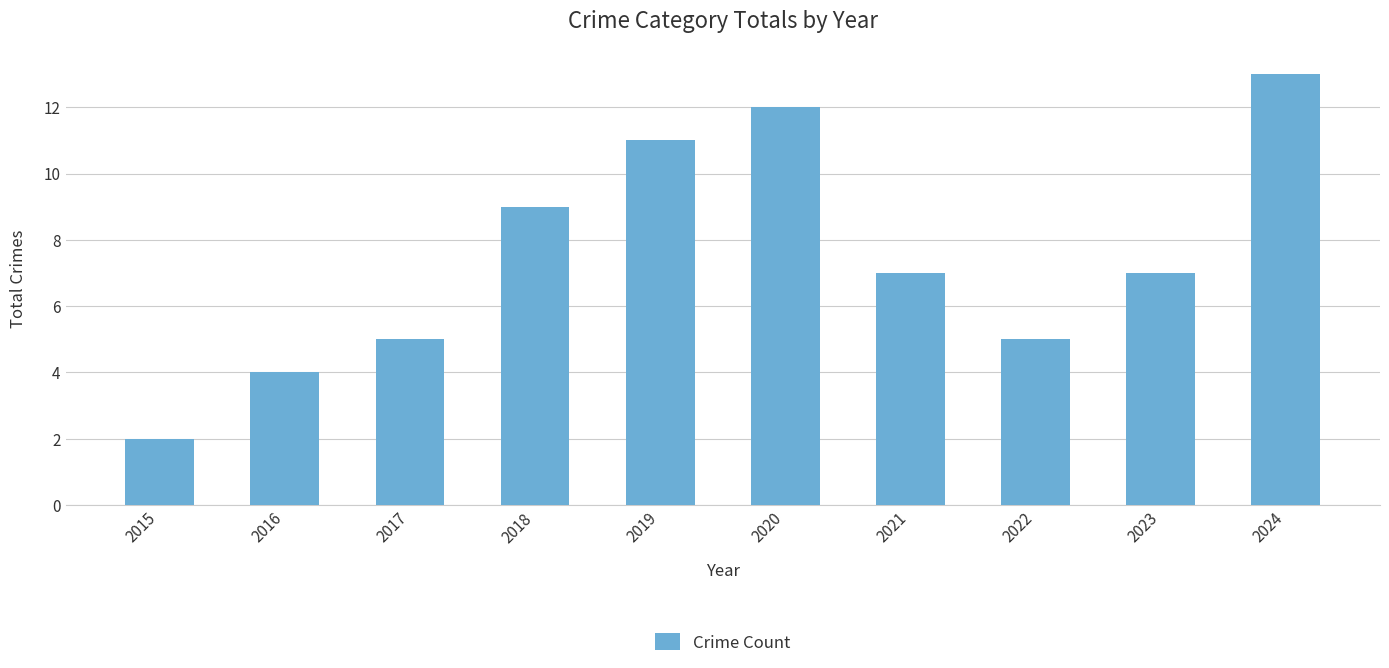

Which label corresponds to the smallest value in the chart?

2015